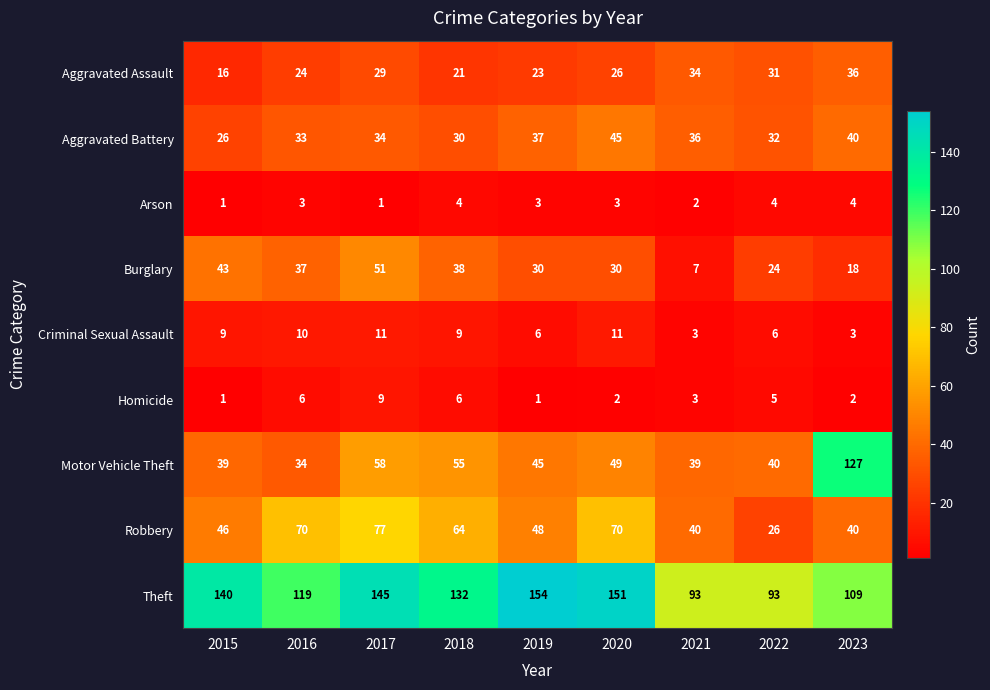

Rank the series by their maximum value, from lowest to highest.

Arson, Homicide, Criminal Sexual Assault, Aggravated Assault, Aggravated Battery, Burglary, Robbery, Motor Vehicle Theft, Theft